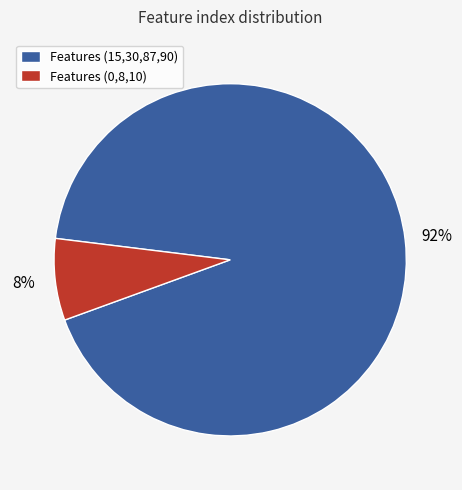

Does Features (15,30,87,90) account for over 50% of the chart?

Yes